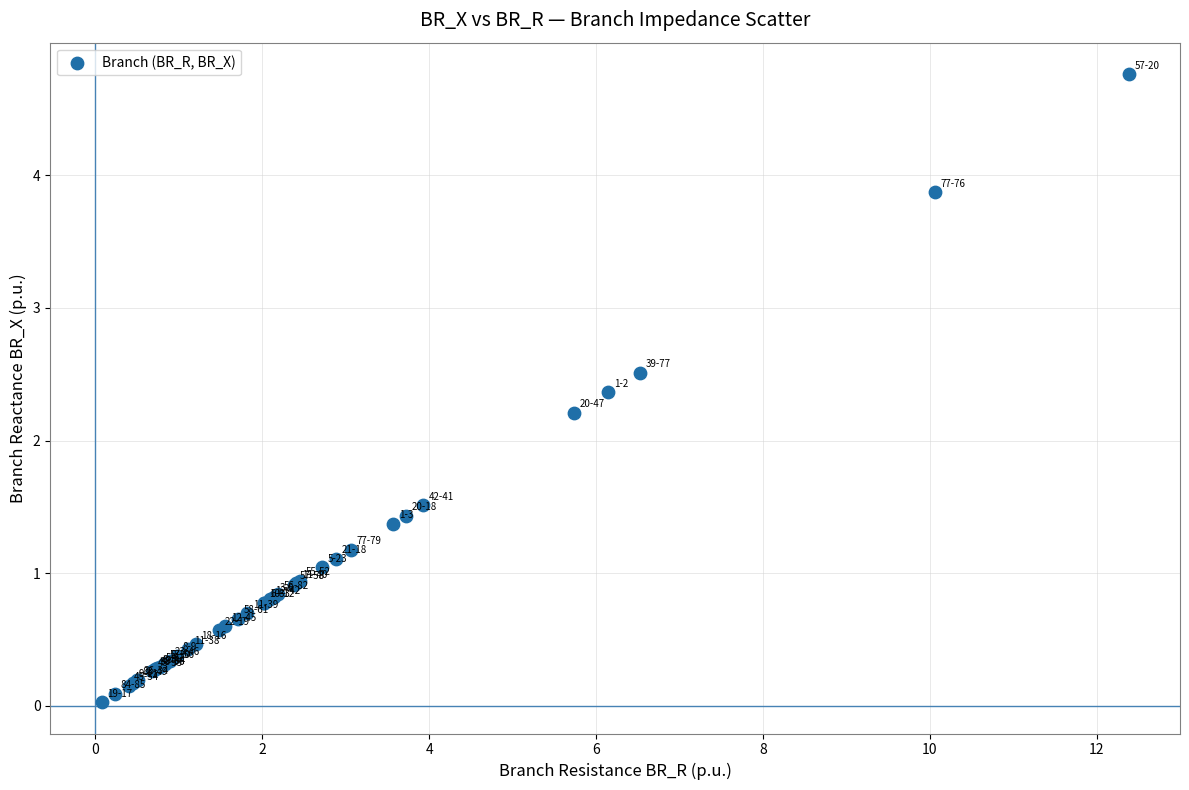

What Y value in the scatter plot is closest to 2?

2.2